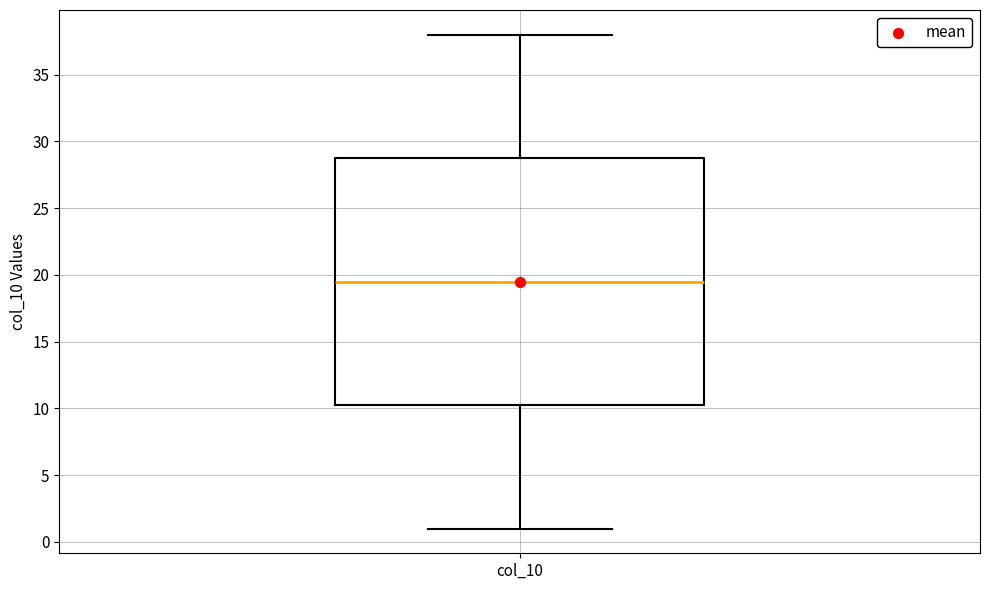

Transcribe this box plot: give where the median line is, the range the box spans, and where the two whiskers end, as read against the y-axis. The values are not printed on the chart, so give them approximately, as read against the axis.

median 19.5, box 10.5 to 29.0, whiskers 1.0 to 38.0